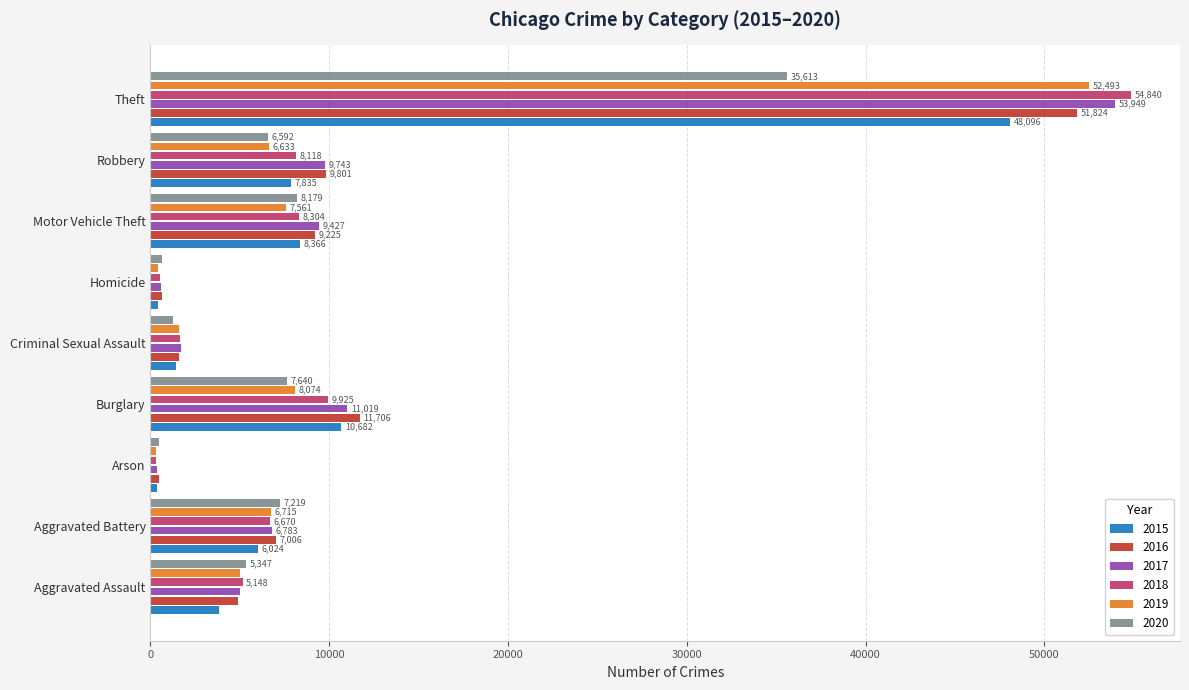

What value does the 2018 series have at Arson, to the nearest 50?

300